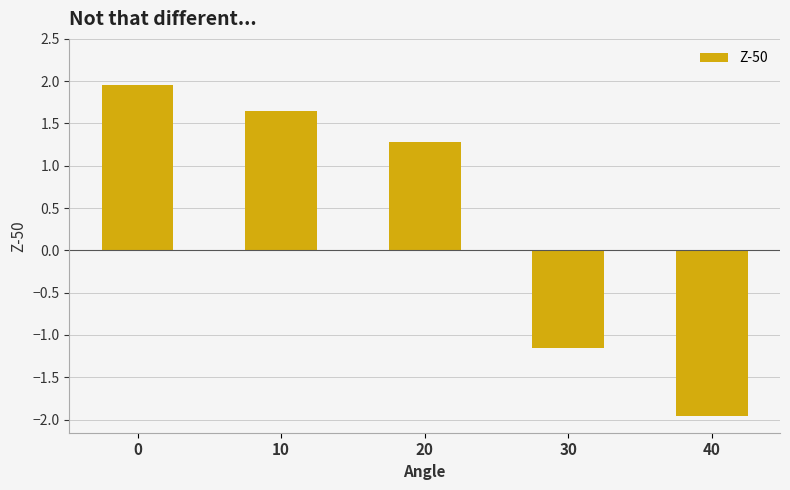

List the labels in order of value, smallest first.

40, 30, 20, 10, 0